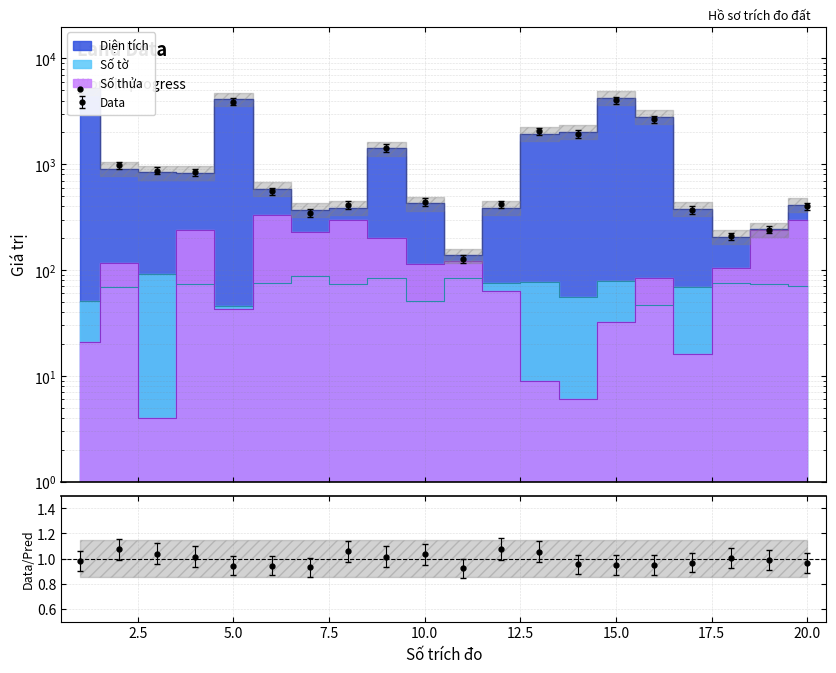

What is the average value of the Số thửa series?

128.4